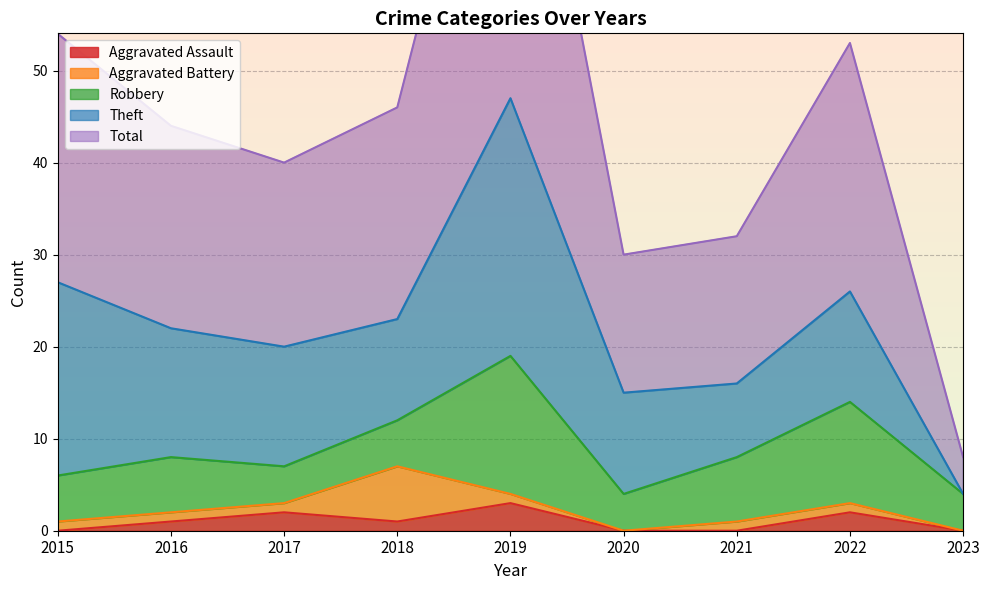

True or false: Theft and Total intersect in this chart.

False